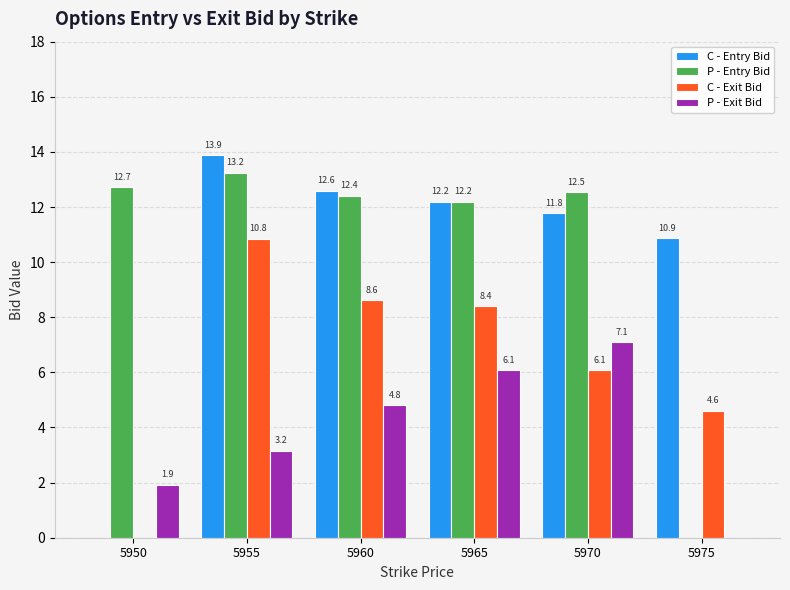

The value of P - Entry Bid at 5960 is 19.7. True or false?

False